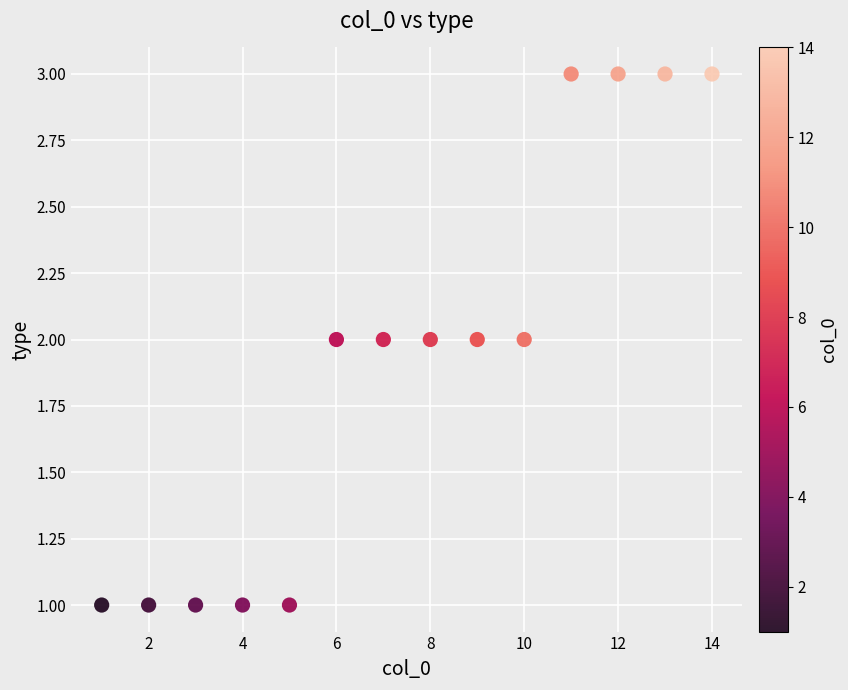

What is the range of X values (max minus min)?

13